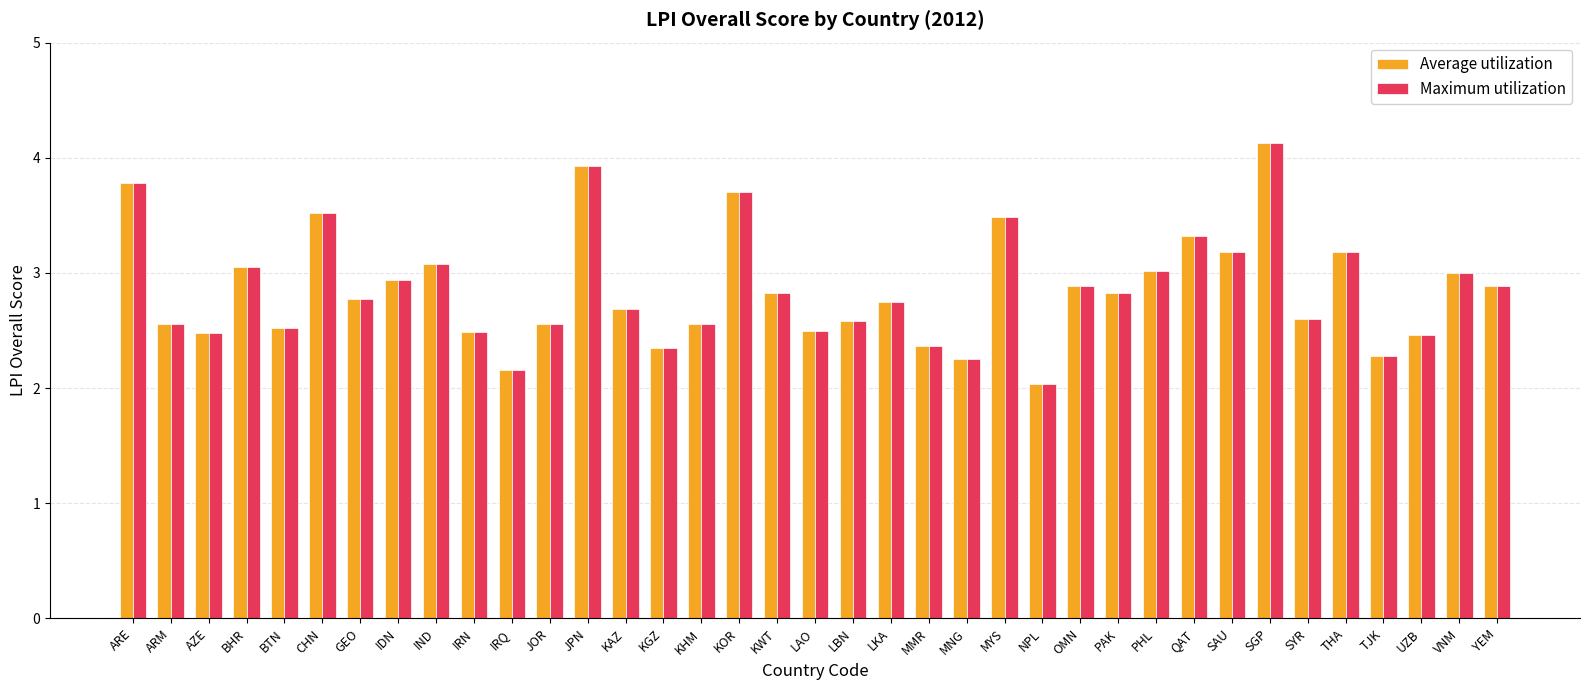

What position from the left is PHL?

28